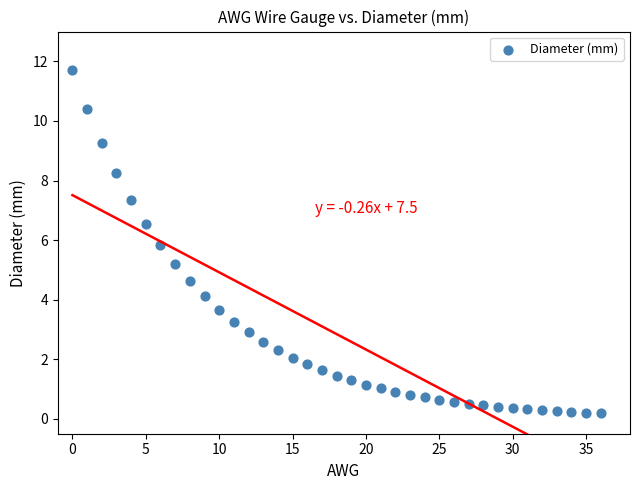

What Y value in the scatter plot is closest to 5?

5.2